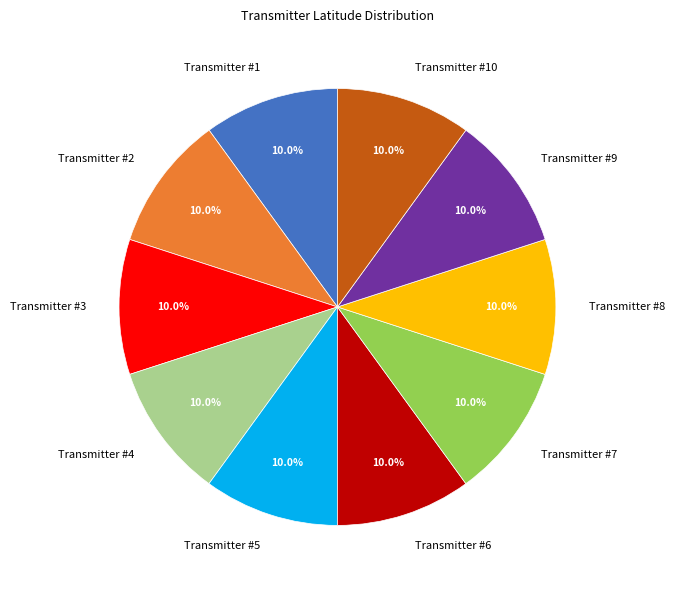

What percentage is the Transmitter #4 slice, to the nearest percent?

10%